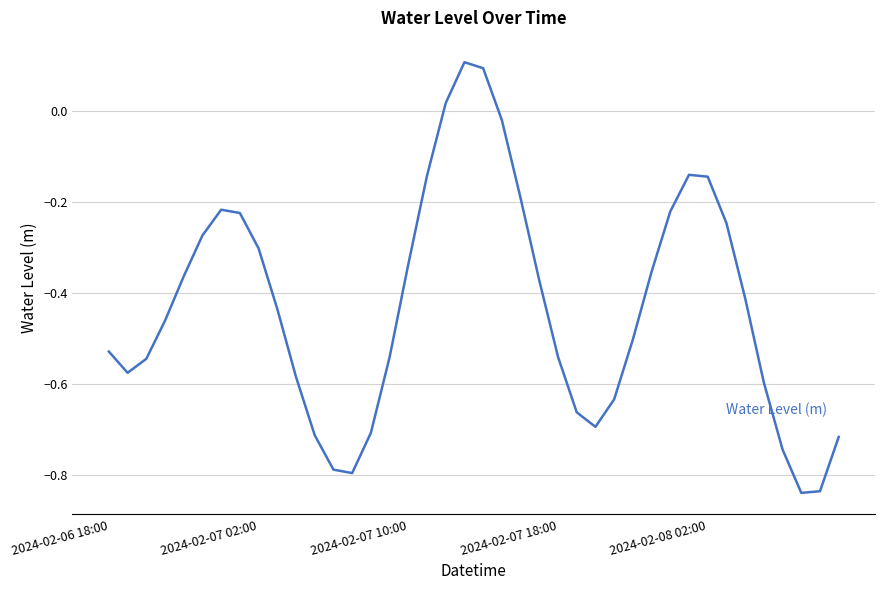

What is the difference between the maximum and minimum values?

0.9